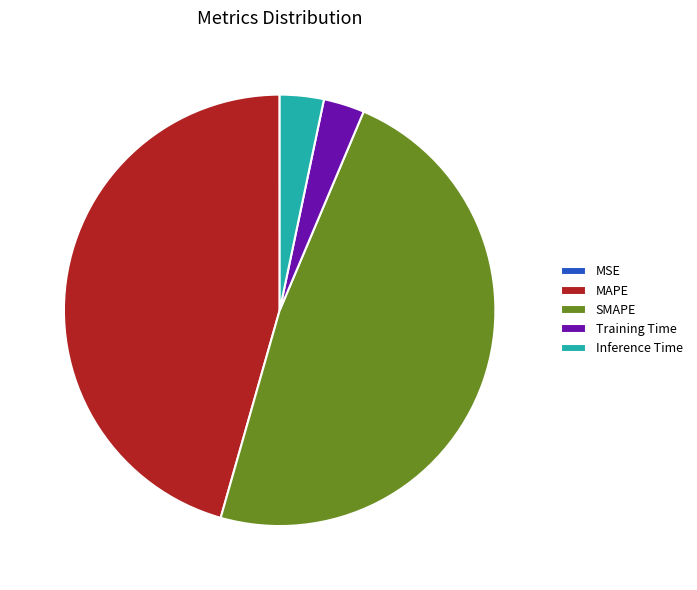

Between Inference Time and SMAPE, which is larger?

SMAPE